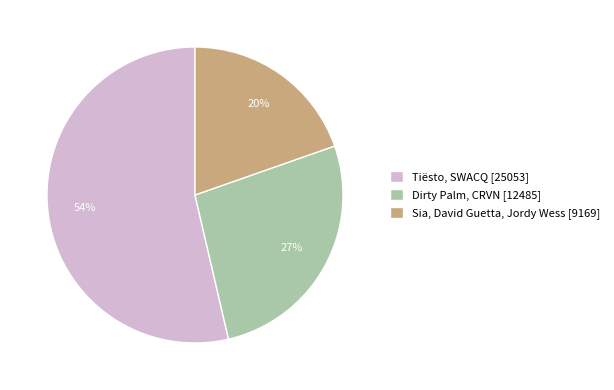

Which slice is the smallest?

Sia, David Guetta, Jordy Wess [9169]